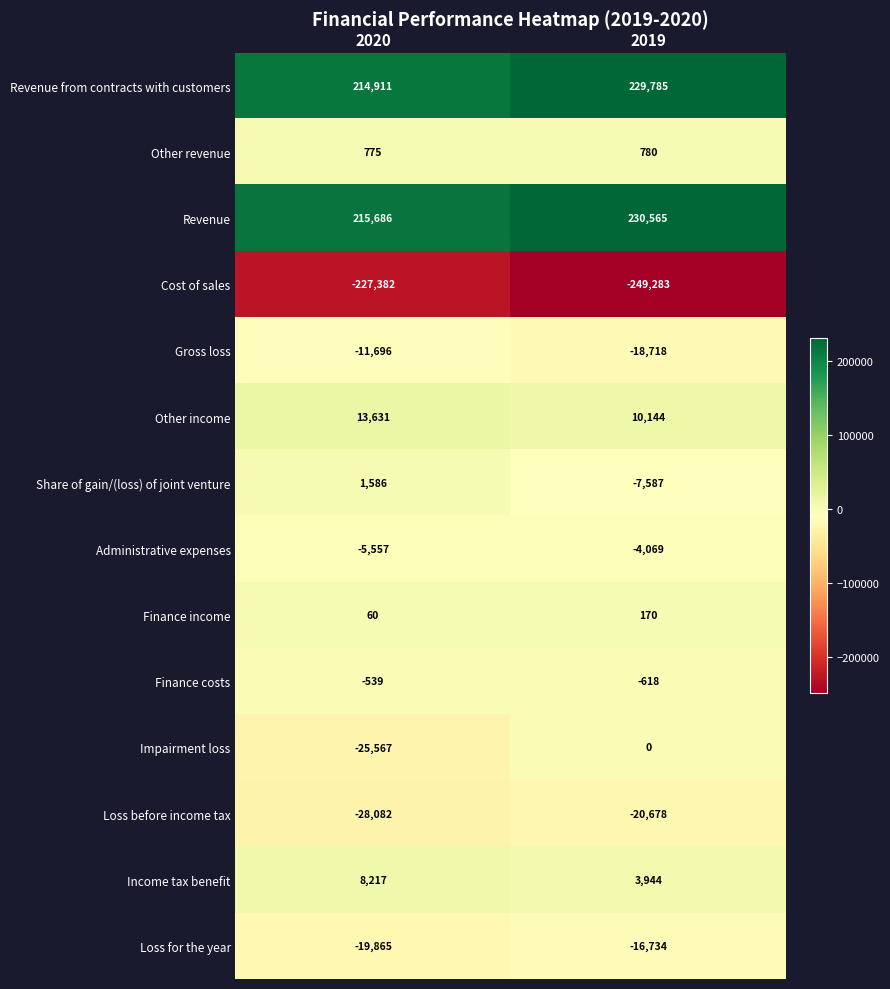

How many categories are shown in the chart?

2